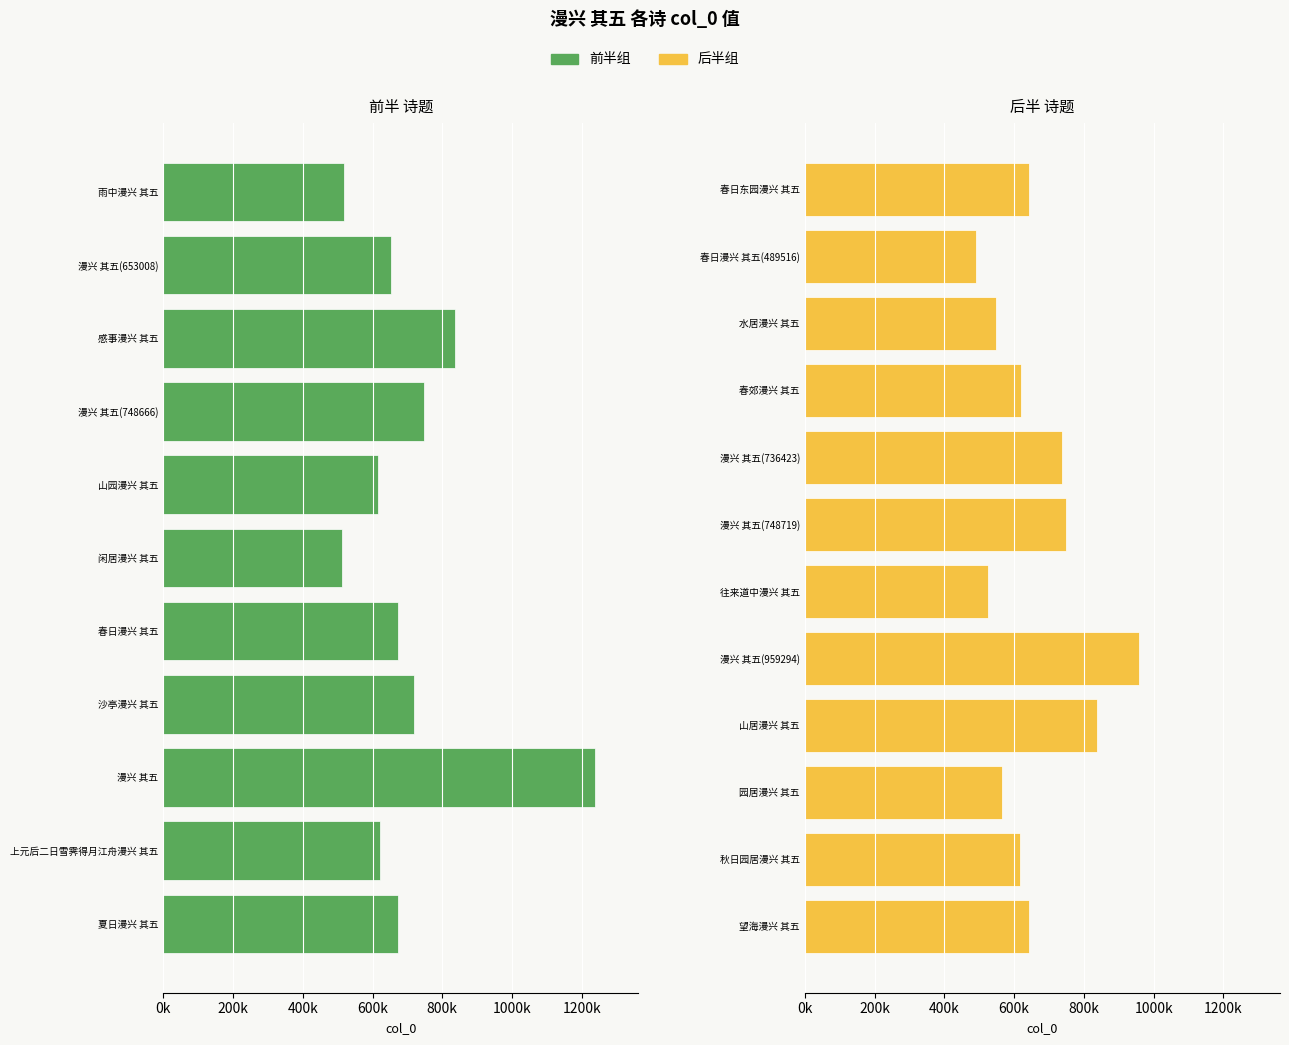

What is the value of the 7th bar from the left?

616502